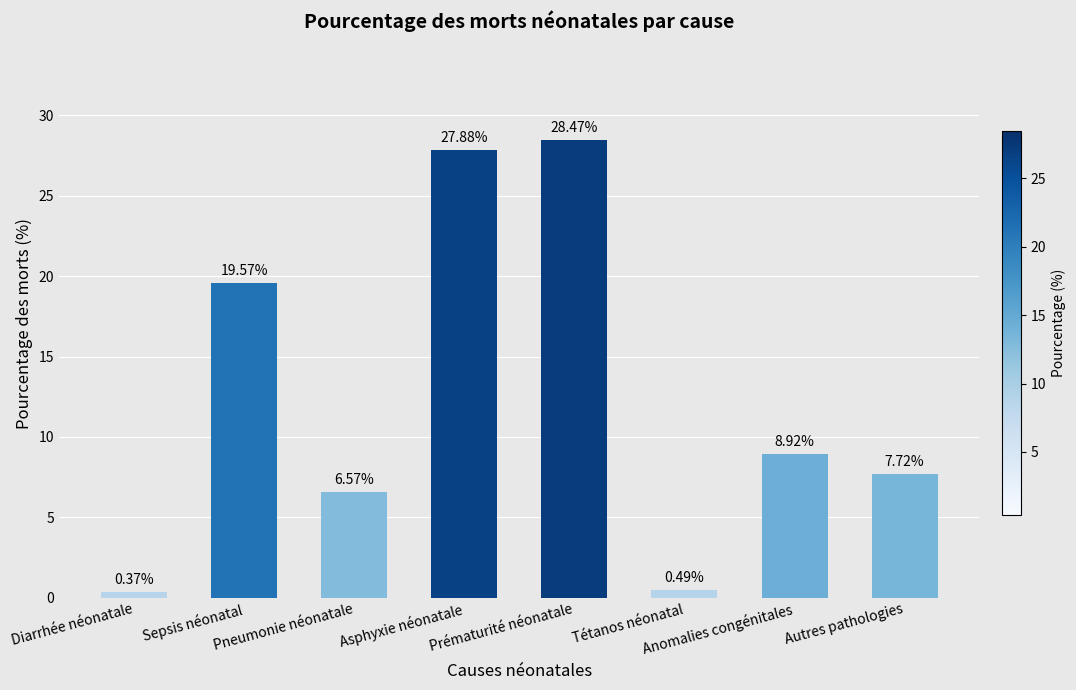

The chart shows a value of 19.6 at Sepsis néonatal. True or false?

True